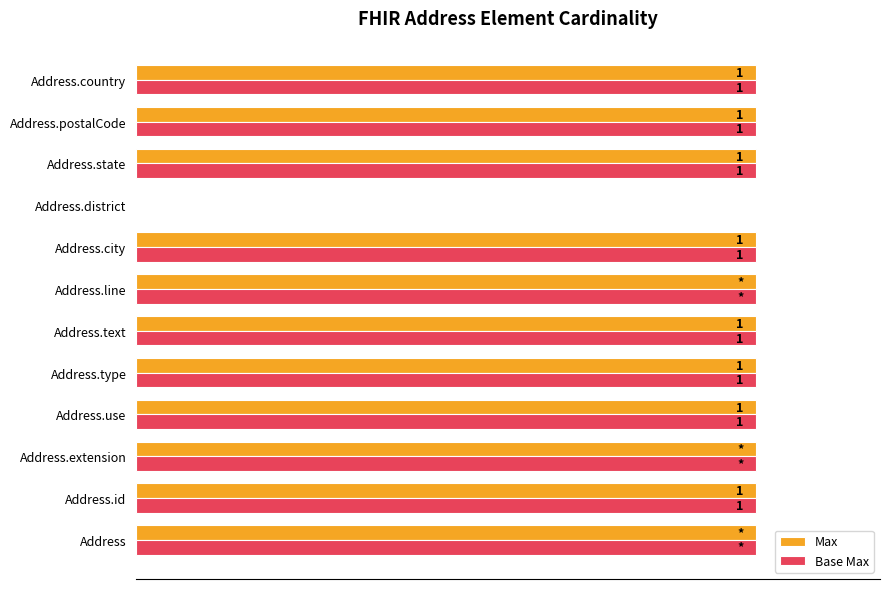

What are all the series names shown in the legend?

Max, Base Max